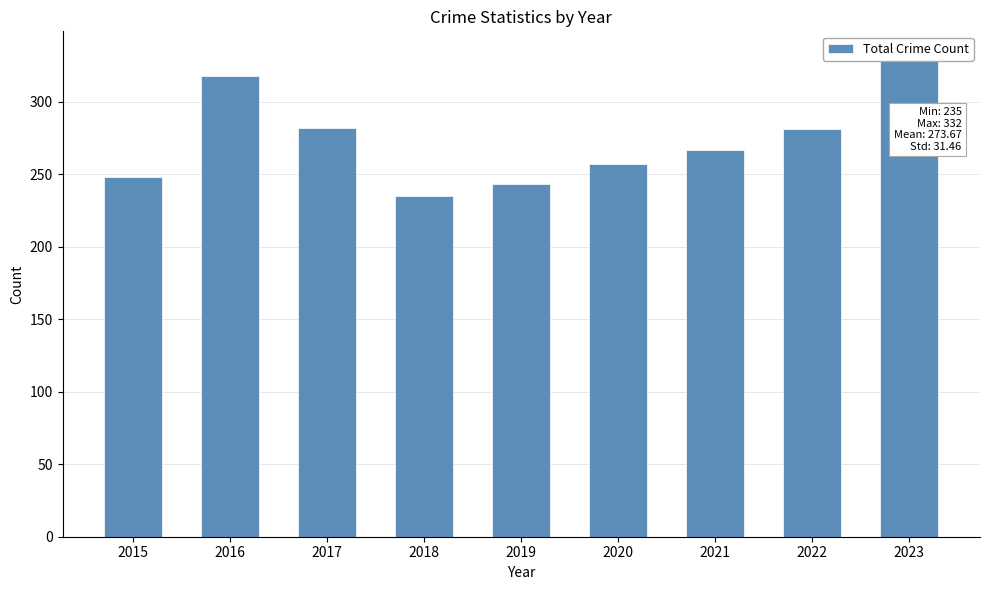

What is the change in value from 2016 to 2021?

-51